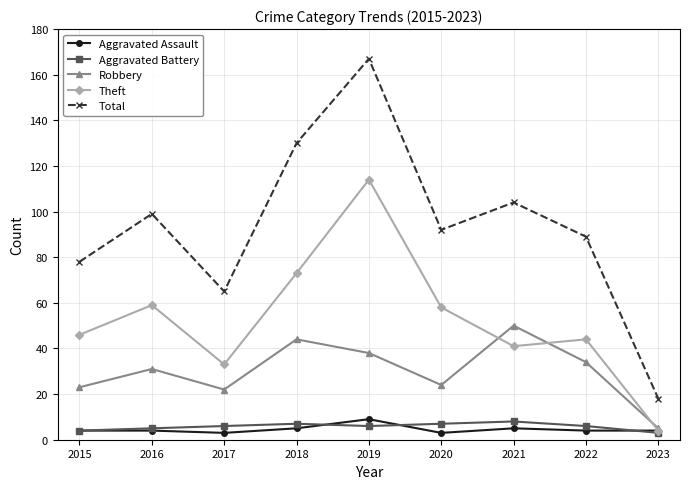

Between 2017 and 2021, which series saw the biggest shift?

Total